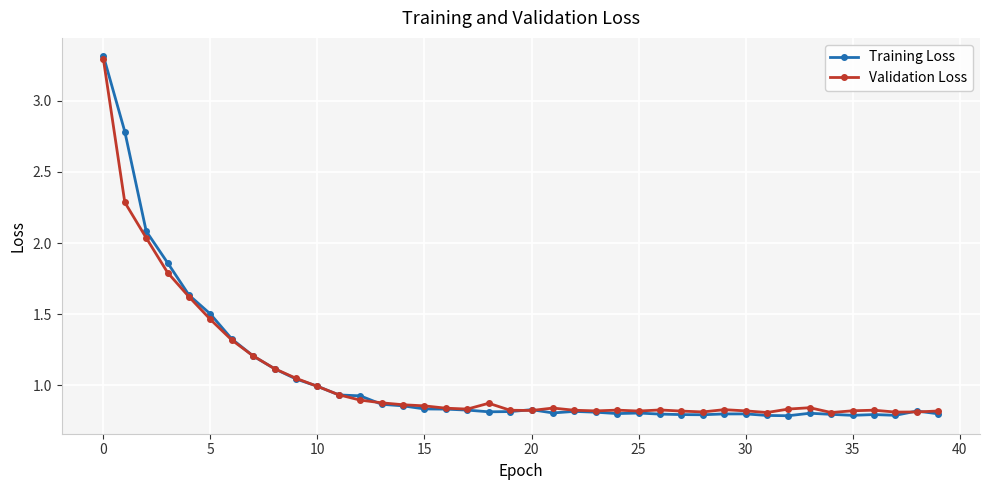

At how many categories does at least one series exceed 2?

3